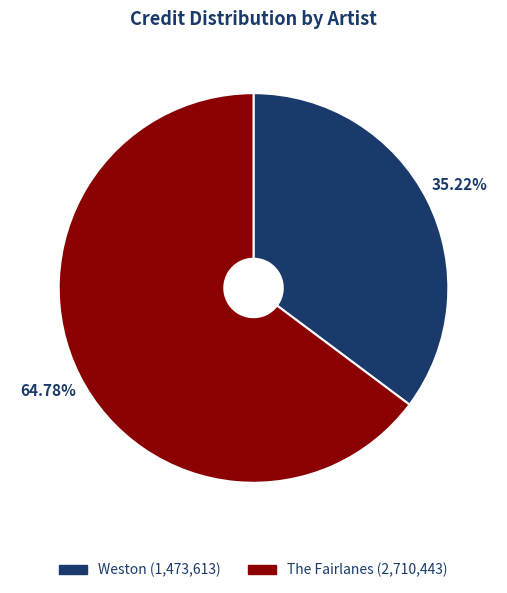

How many slices are in this pie chart?

2